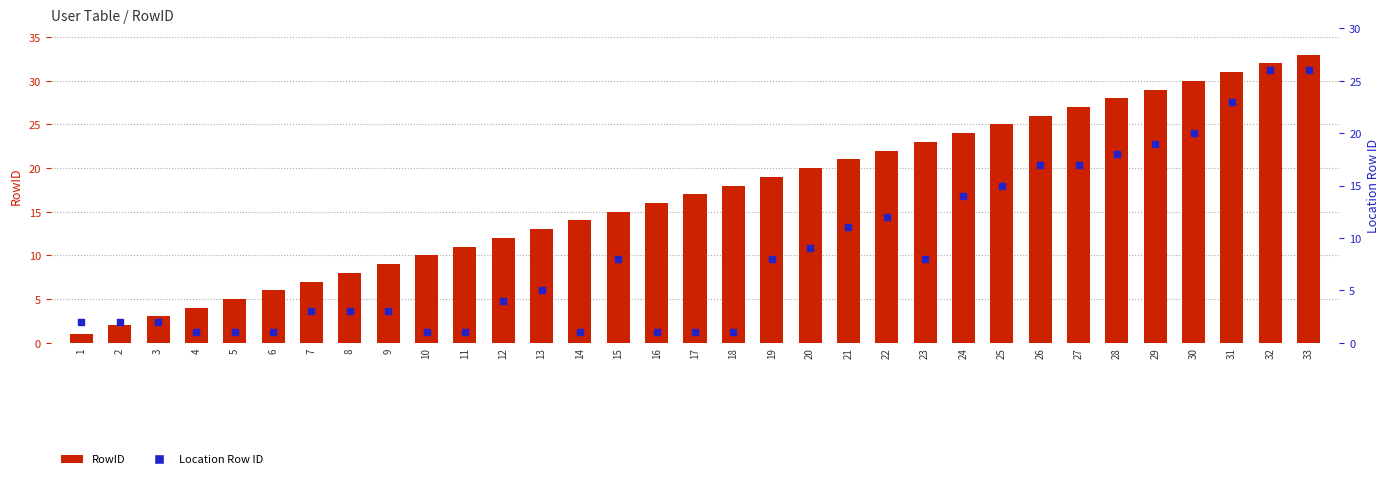

Which series reaches the minimum Y coordinate?

RowID